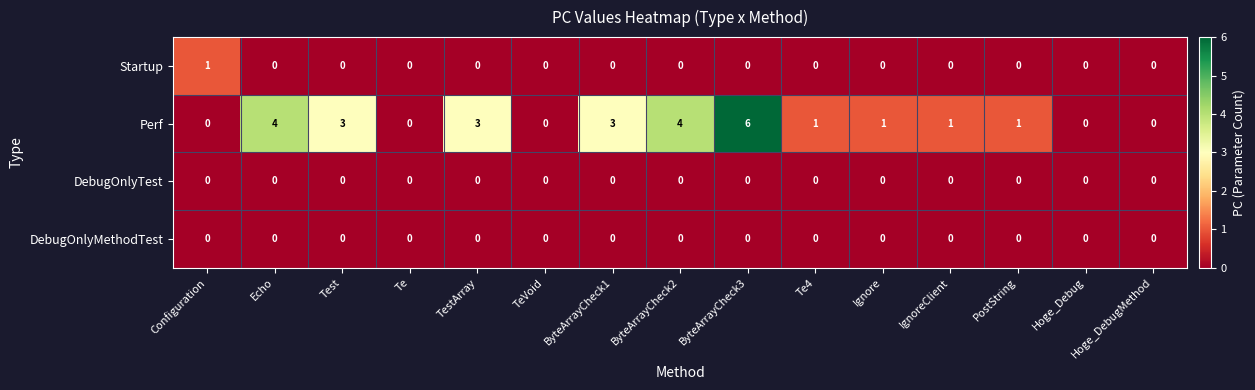

The DebugOnlyTest series shows 0 at Te4. True or false?

True